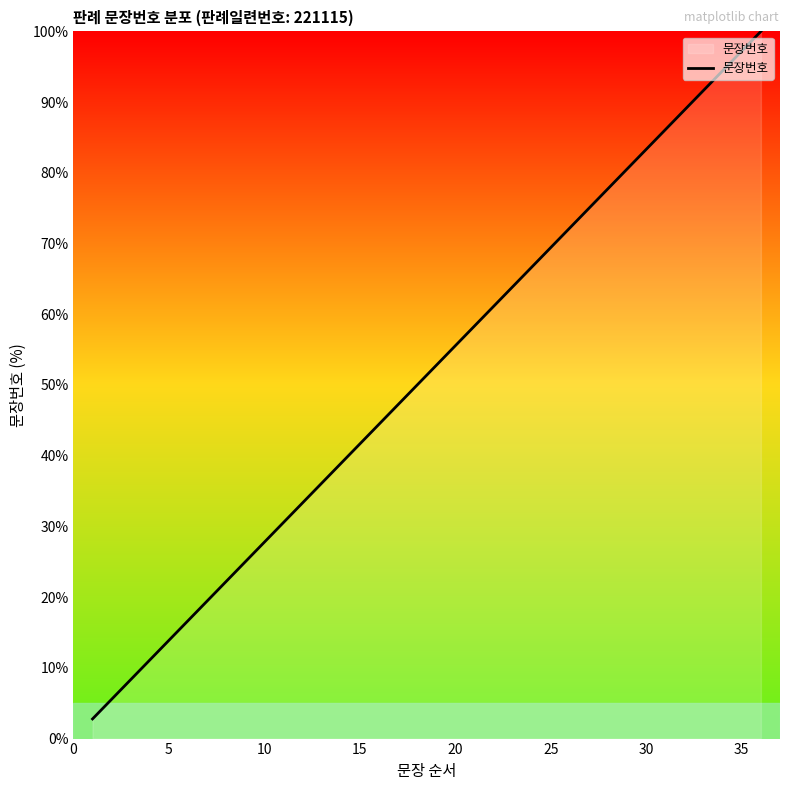

What is the greatest value displayed?

100.0